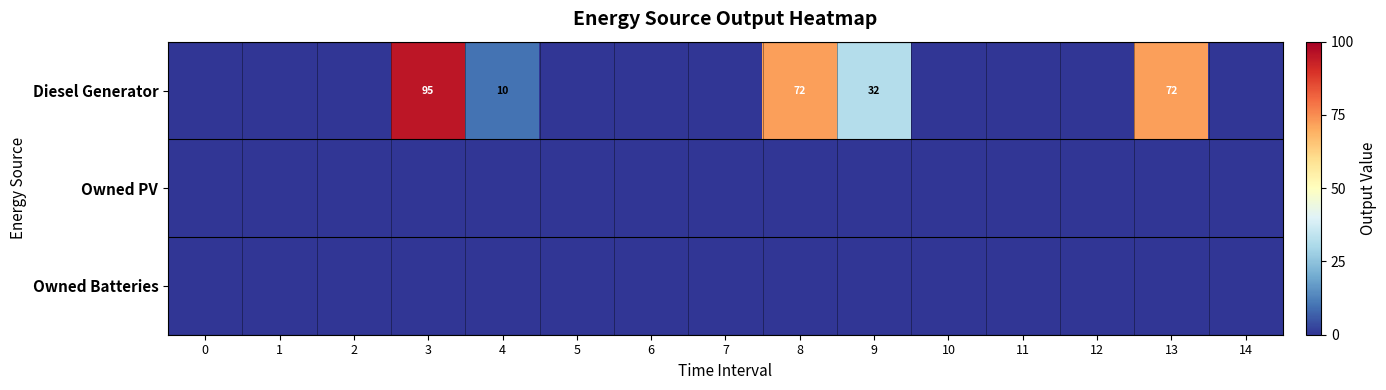

What is the greatest value displayed?

95